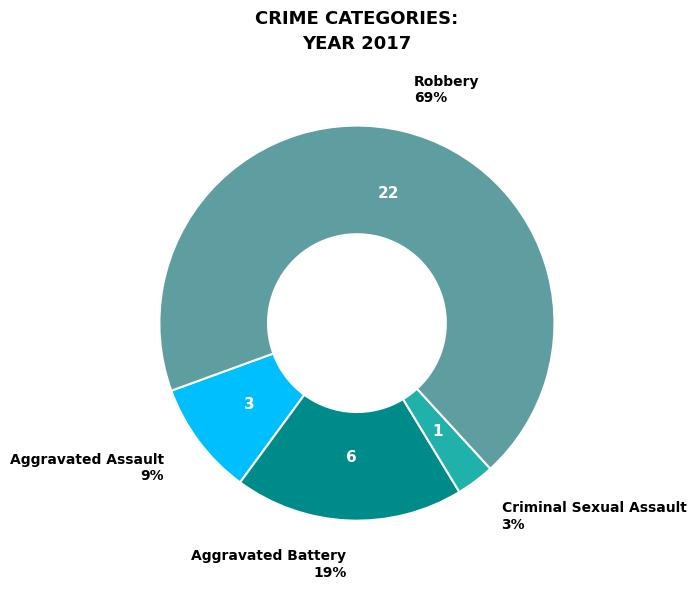

Is there a majority slice in this chart?

Yes